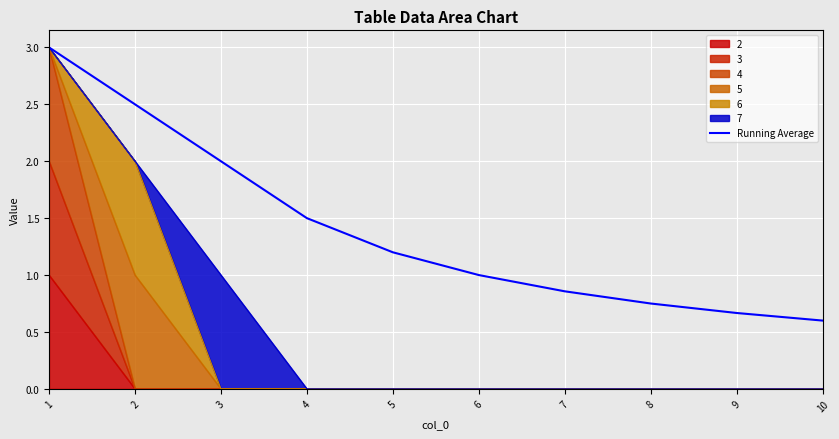

True or false: there are more than 1 points higher than both neighbors.

False